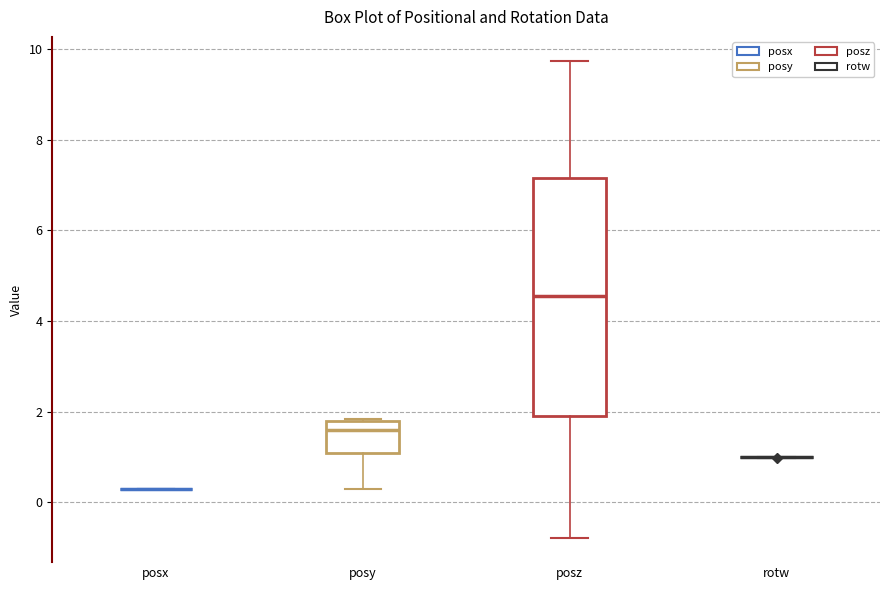

Reading left to right, transcribe this box plot: for each box, give where its median line is, the range the box spans, and where its two whiskers end, as read against the y-axis. The values are not printed on the chart, so give them approximately, as read against the axis.

posx: box collapsed to a line at 0.4, whiskers 0.4 to 0.4
posy: median 1.6, box 1.0 to 1.8, whiskers 0.4 to 1.8
posz: median 4.6, box 2.0 to 7.2, whiskers -0.8 to 9.8
rotw: box collapsed to a line at 1.0, whiskers 1.0 to 1.0